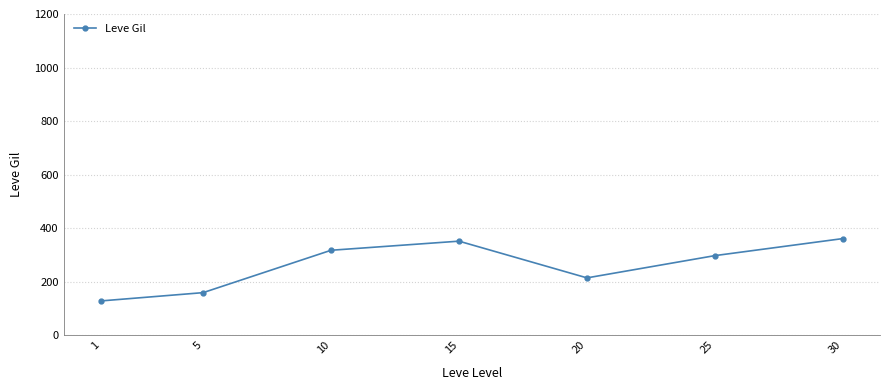

List the labels in order of value, smallest first.

1, 5, 20, 25, 10, 15, 30